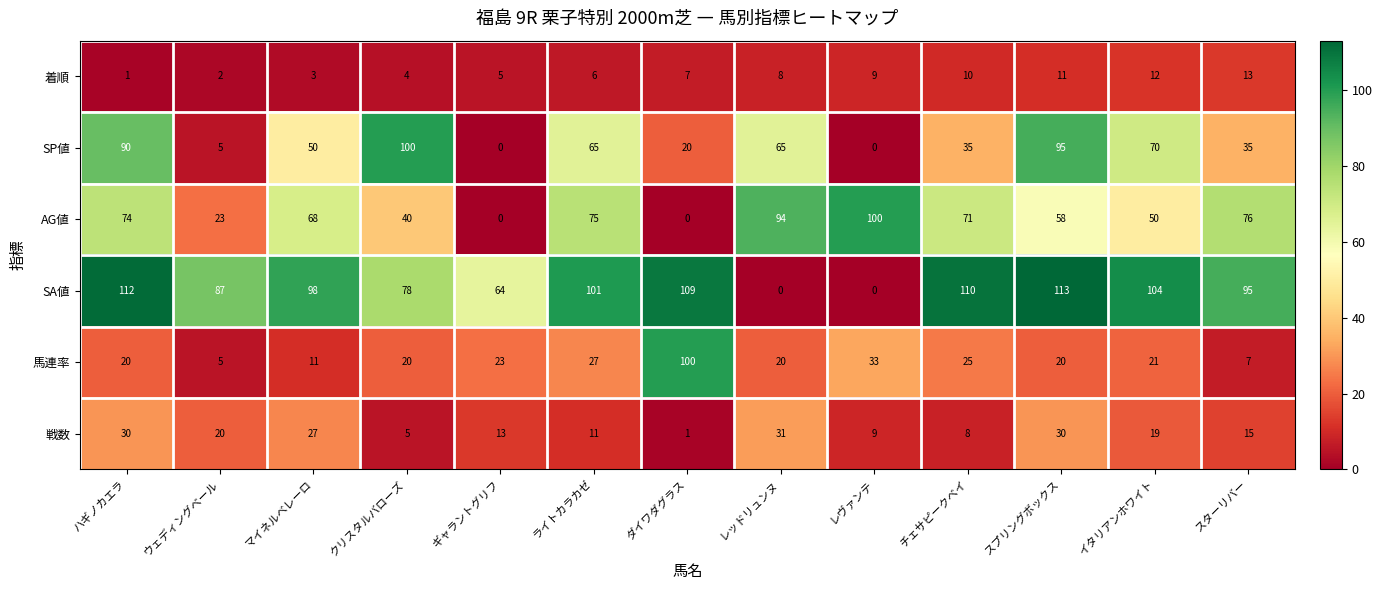

The value of SA値 at レヴァンテ is -65. True or false?

False